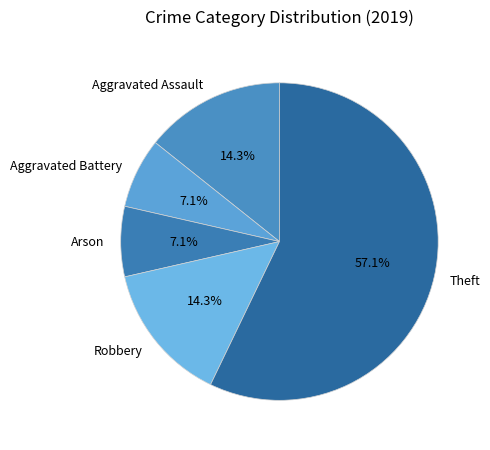

Which slice is the largest?

Theft